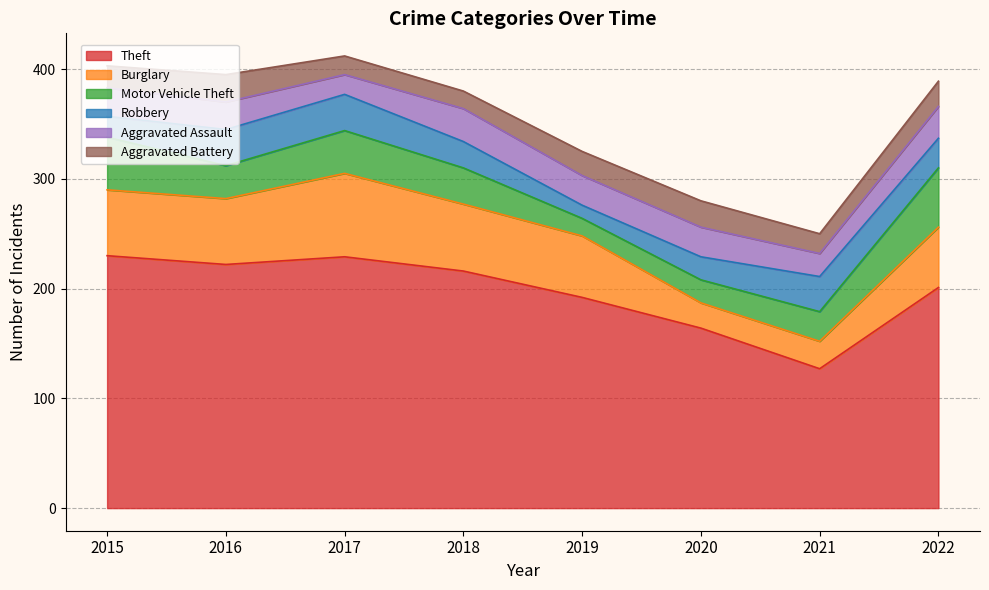

How many data points in Aggravated Battery are above 22?

3